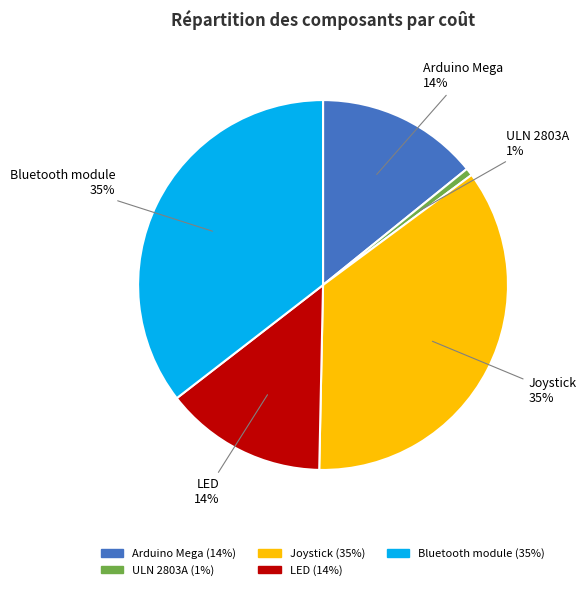

How many segments does this pie chart have?

5